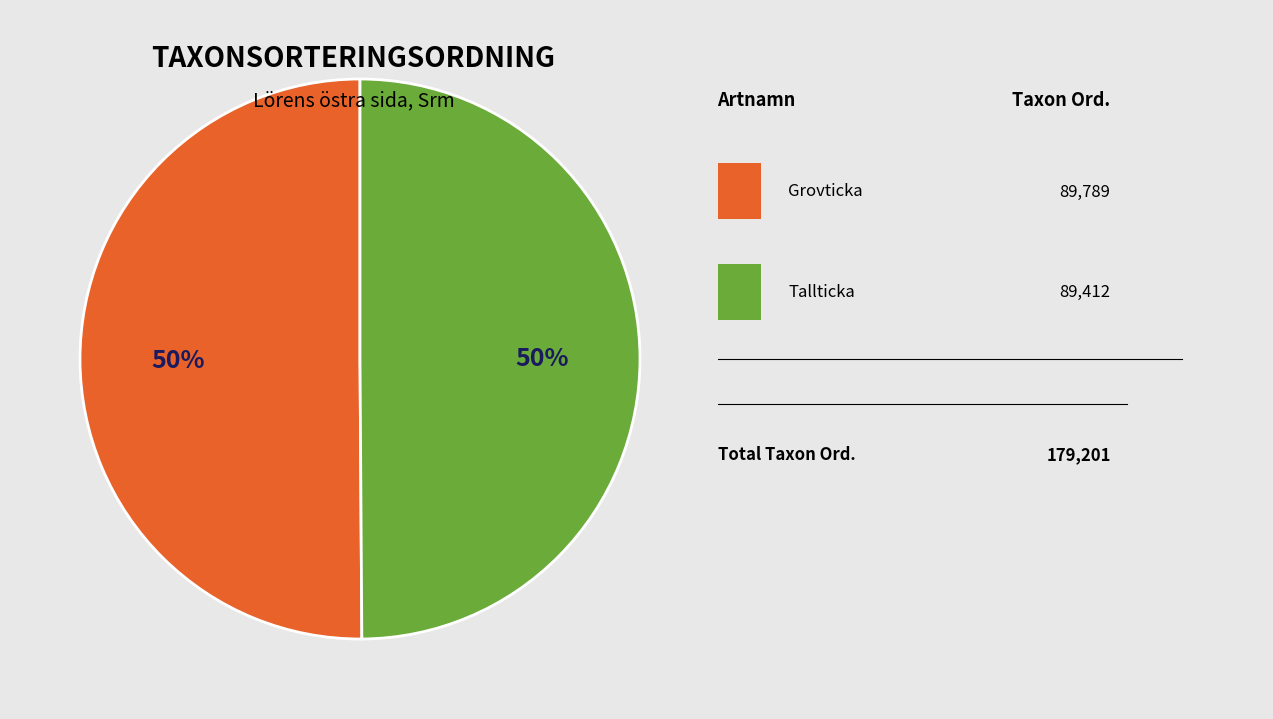

To the nearest percent, what is the average slice percentage?

50%